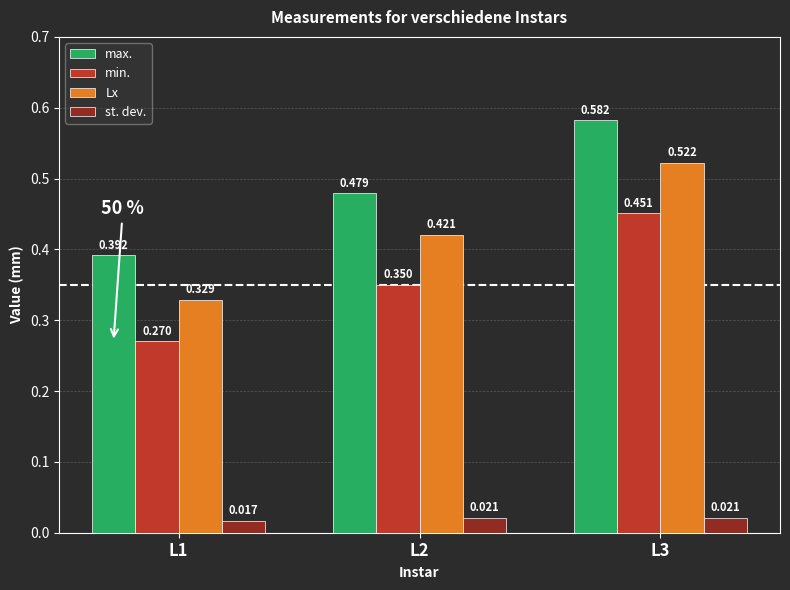

Is the value of min. at L2 greater than the value of max. at L3?

No